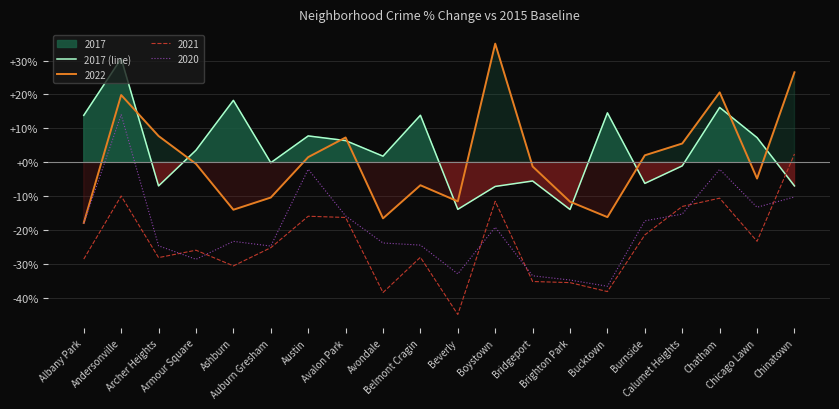

Is it true that the value at Albany Park is 13.8?

True